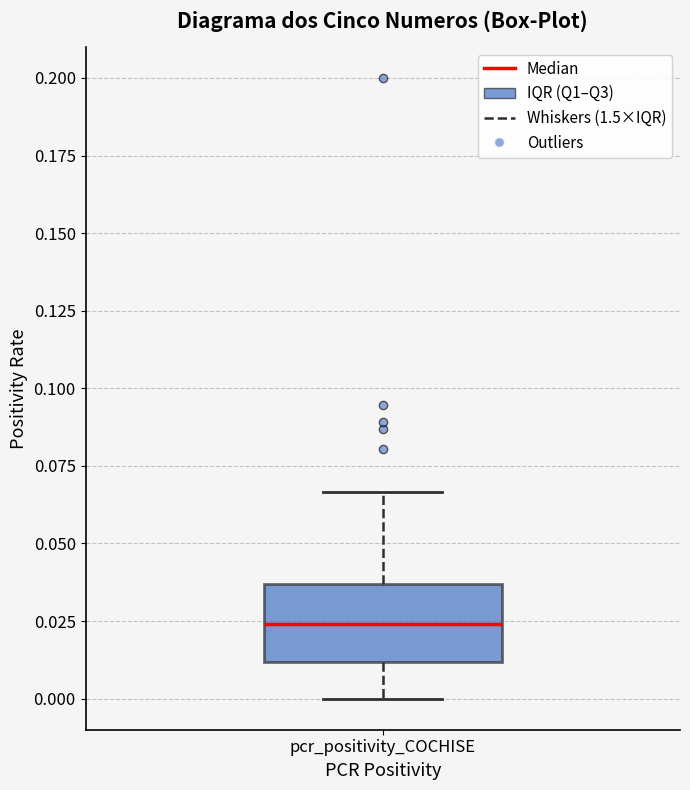

Read this box plot against the y-axis: the position of the median line, the range covered by the box, and the ends of both whiskers. The values are not printed on the chart, so give them approximately, as read against the axis.

median 0.025, box 0.010 to 0.035, whiskers 0.000 to 0.065